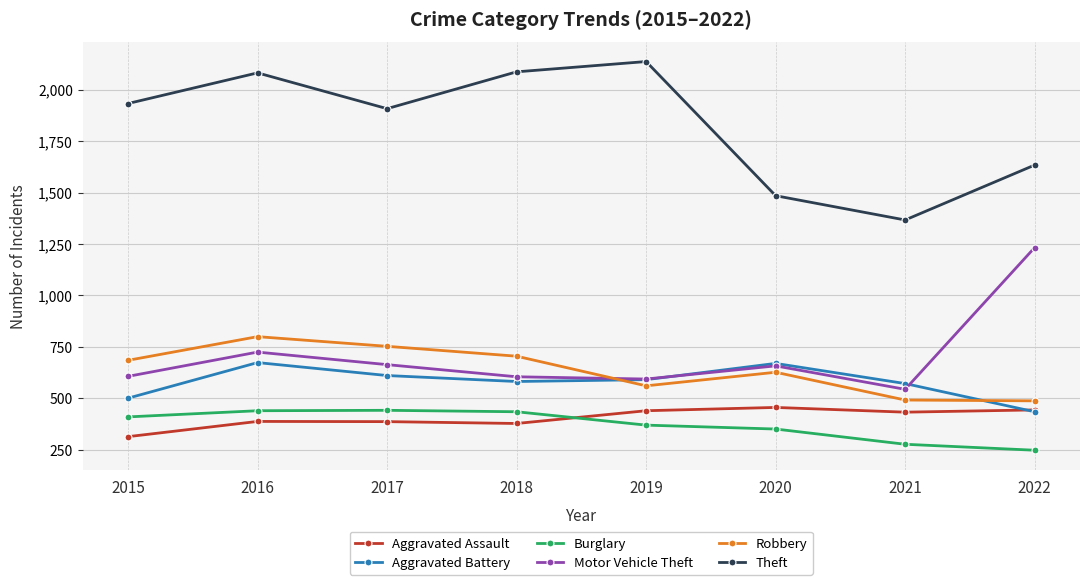

What is the spread (max minus min) of values at 2019?

1767